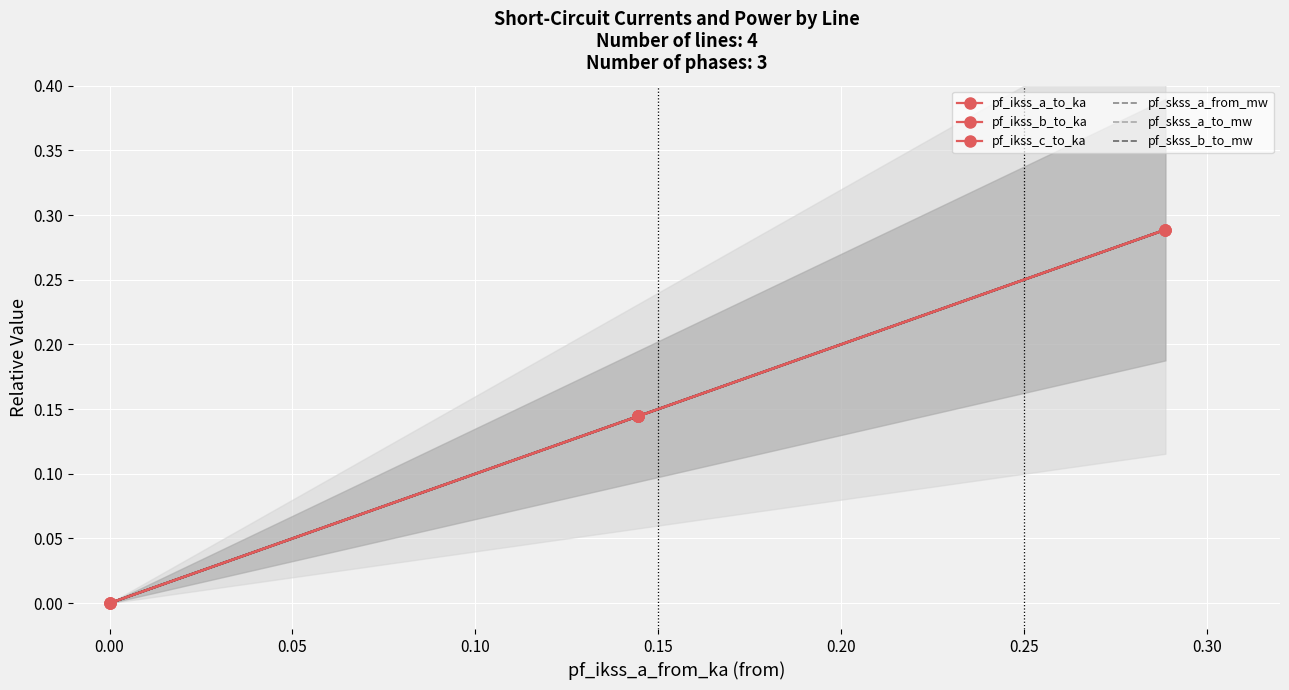

True or false: pf_ikss_a_to_ka has more than 2 points higher than both neighbors.

False